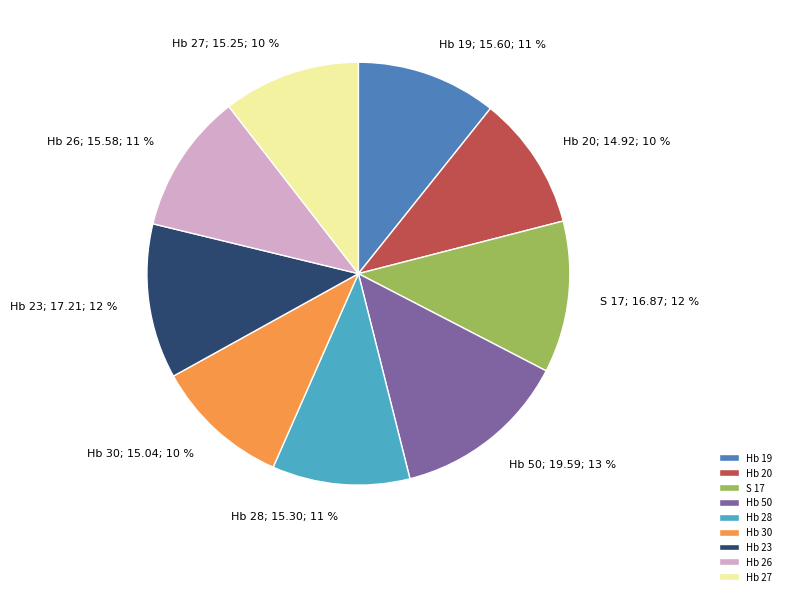

How many segments does this pie chart have?

9